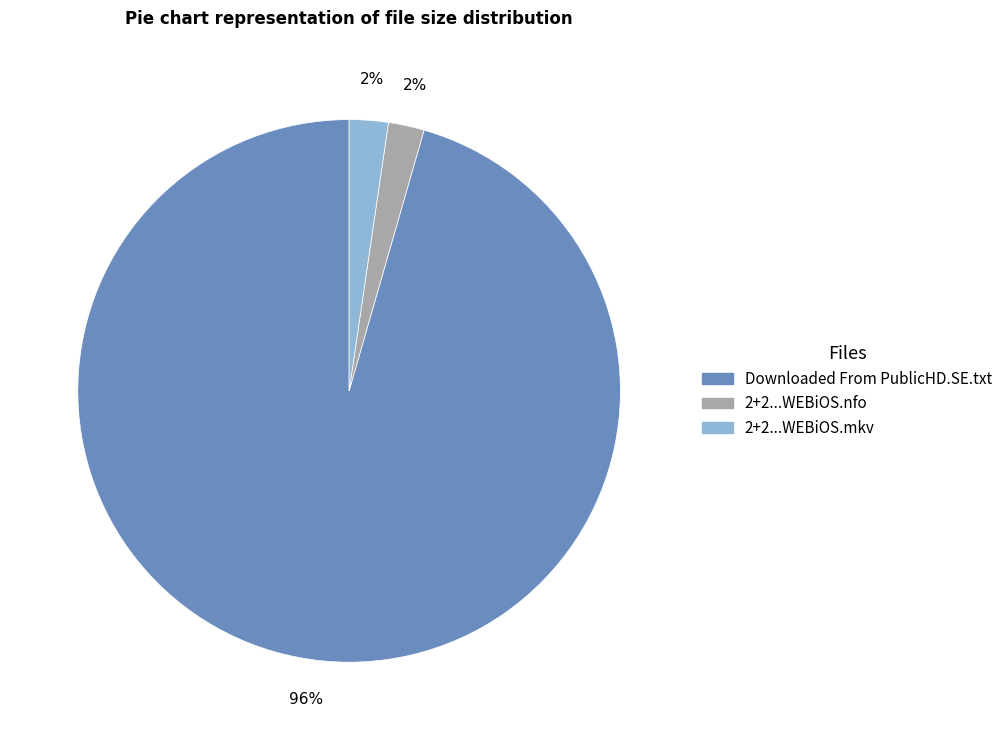

To the nearest percent, what is the average slice percentage?

33%